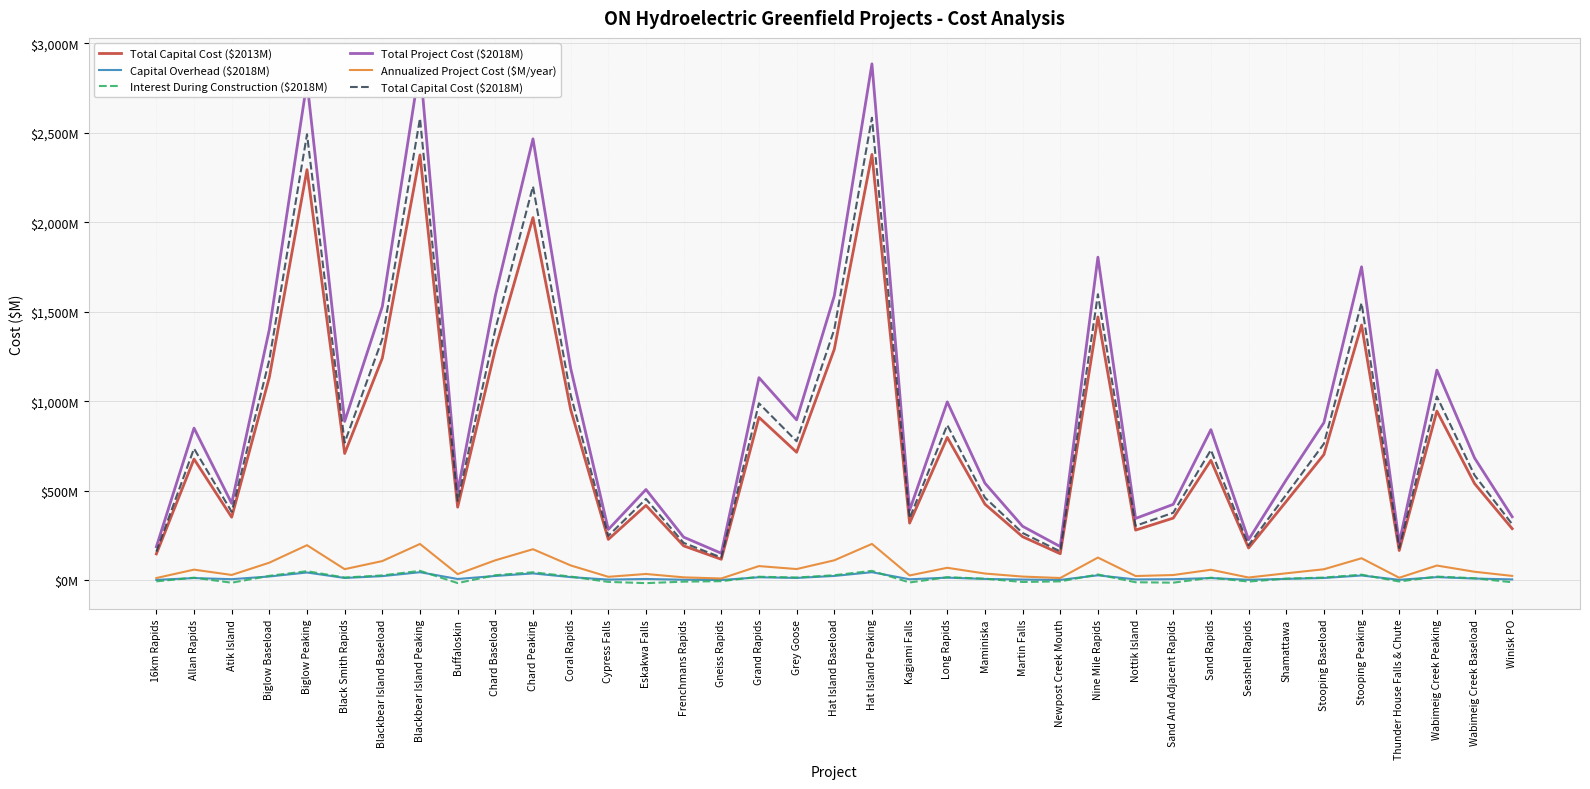

What is the spread (max minus min) of values at Gneiss Rapids?

155.8